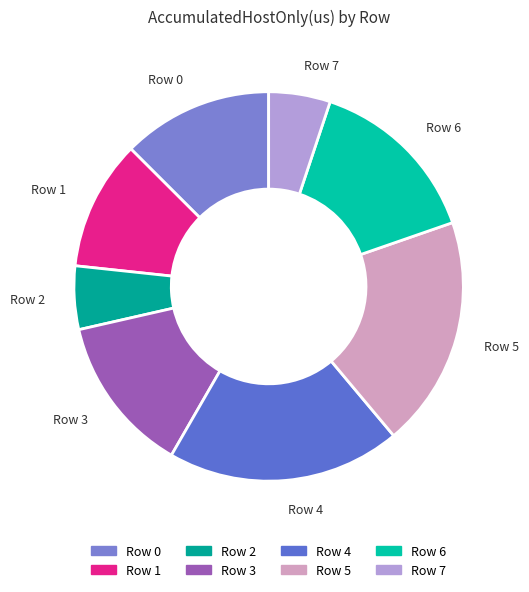

Combined, do Row 7 and Row 5 account for over 50%?

No